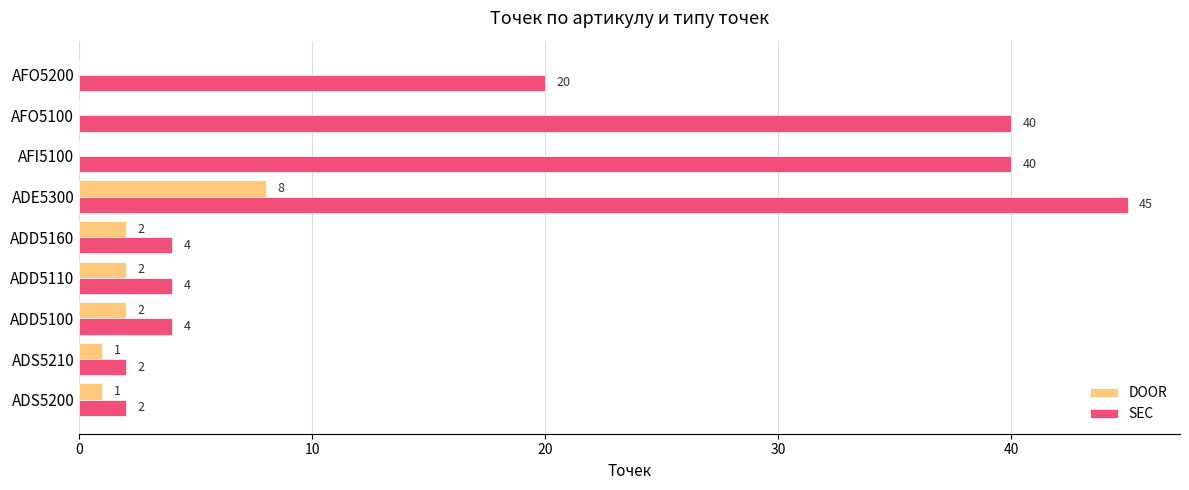

What is the sum of all DOOR values?

16